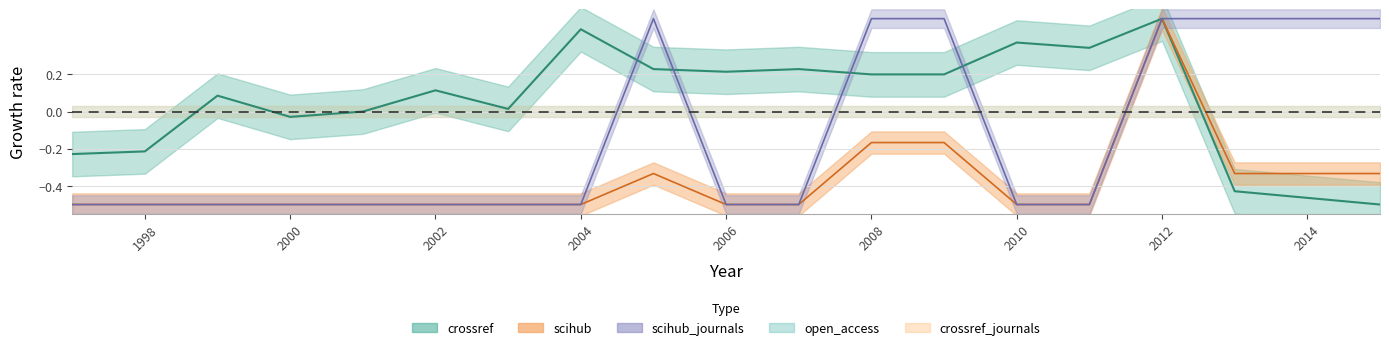

Where is the first local maximum for scihub?

2005